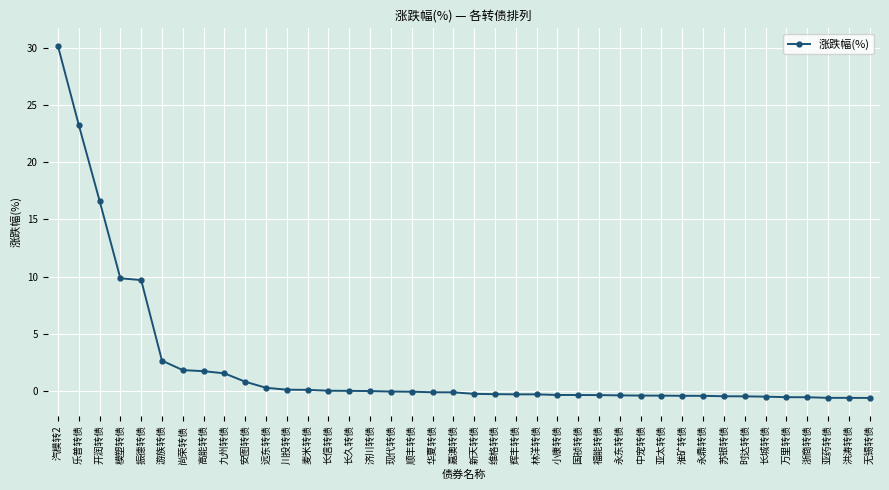

At which label is the value closest to 14?

开润转债